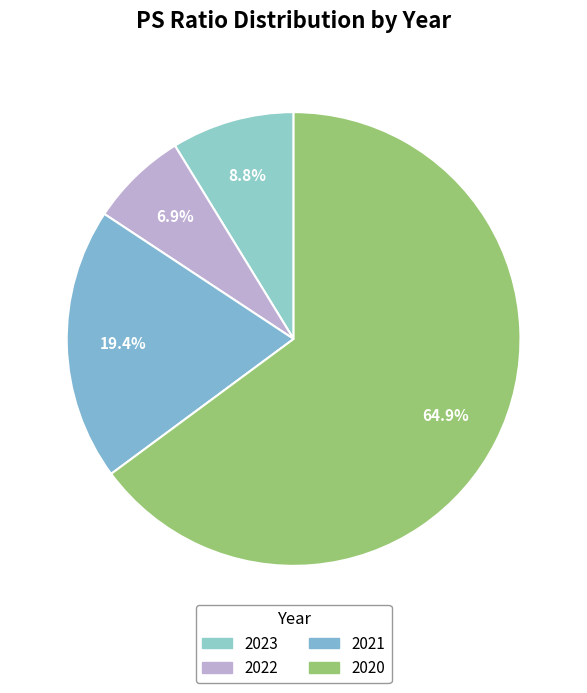

What percentage is the 2022 slice, to the nearest percent?

7%